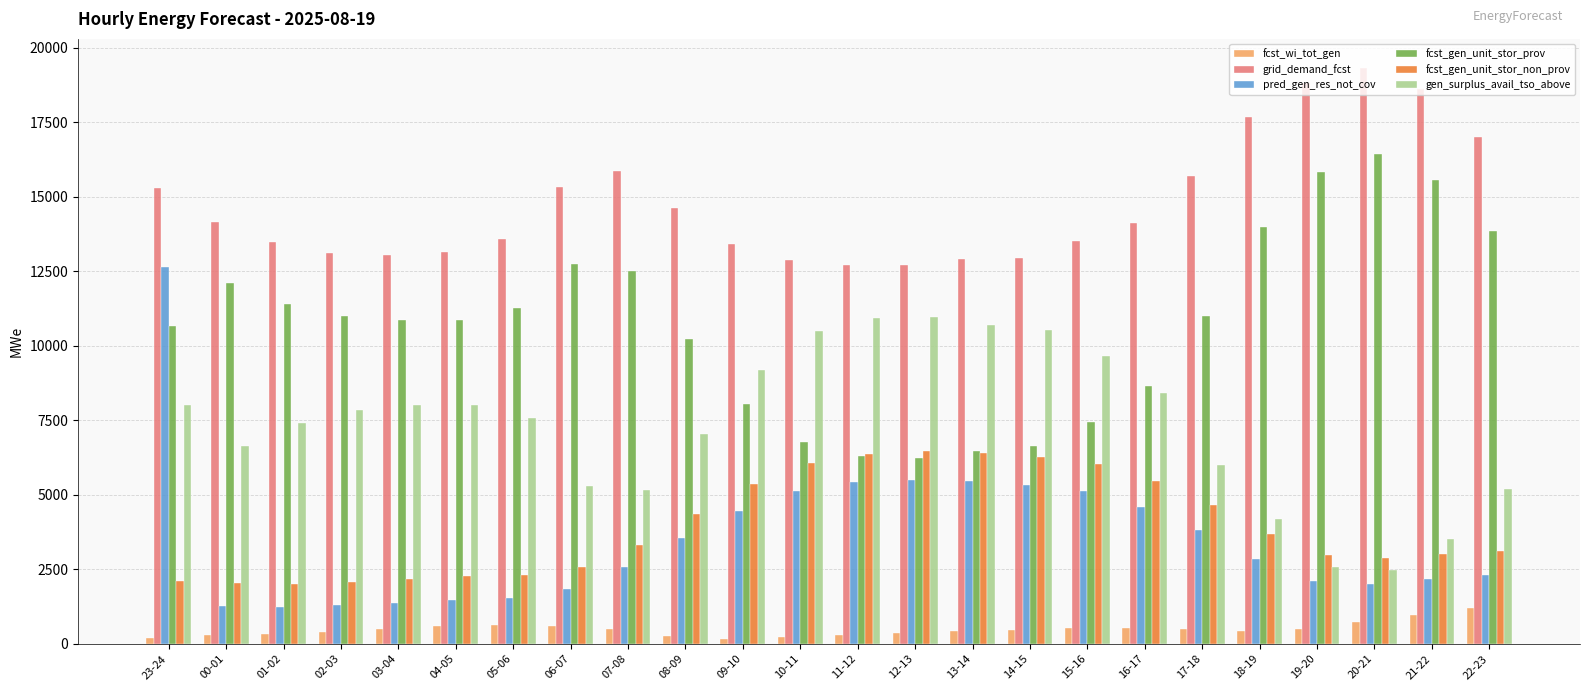

What is the value of the pred_gen_res_not_cov bar at the 19th from the left?

3835